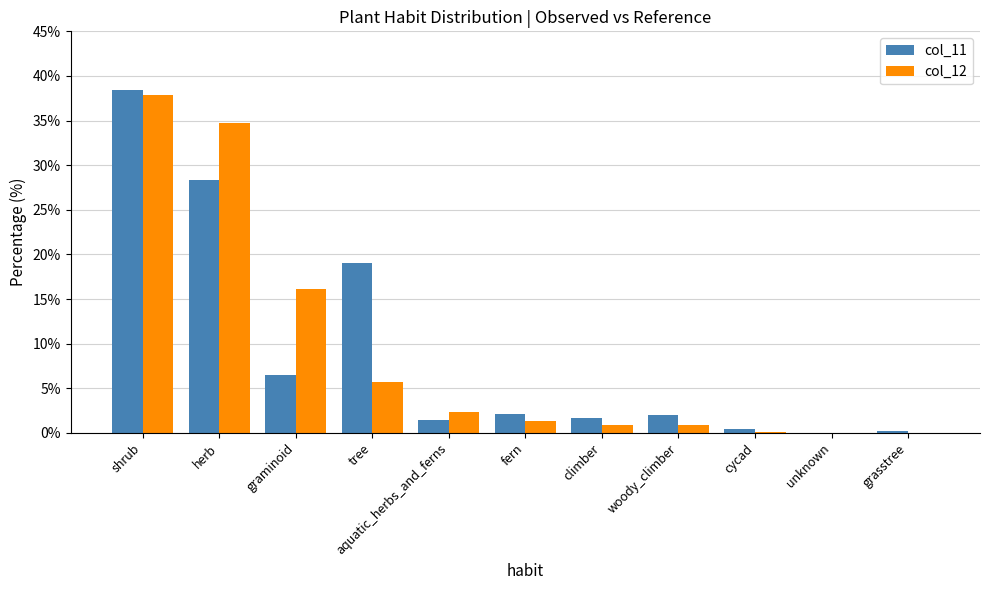

At which category does the chart reach its peak across all series?

shrub